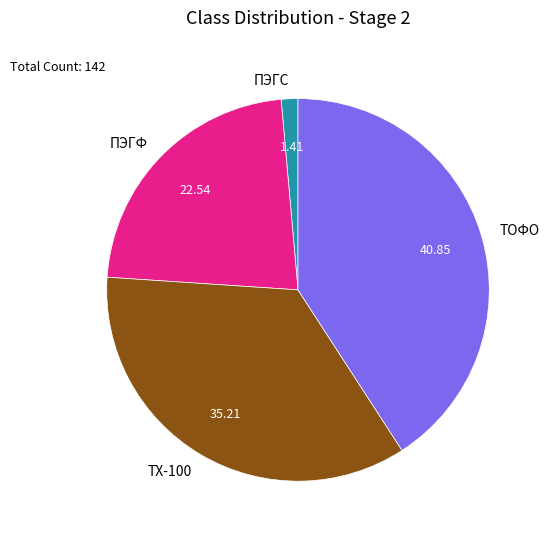

How many slices are in this pie chart?

4